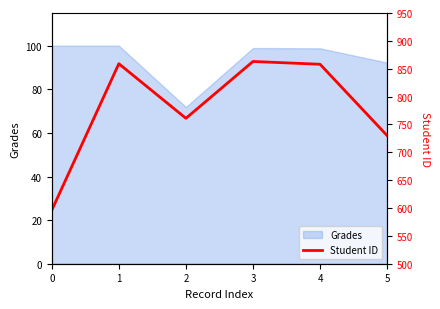

Rank the categories by value from highest to lowest.

3, 1, 4, 2, 5, 0